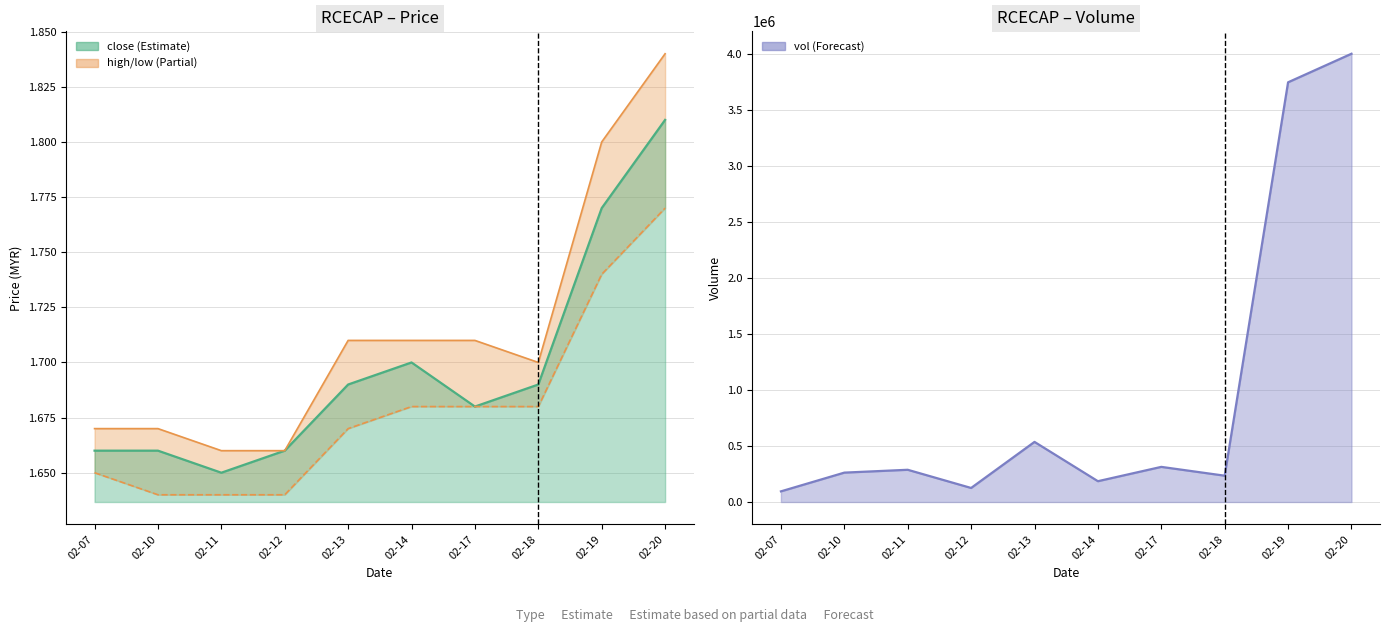

Which category has the lowest value in the high series?

02-11